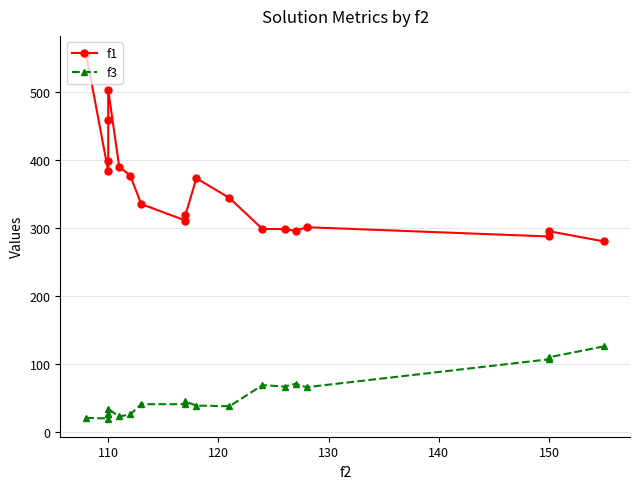

List the series in order of their overall mean, highest first.

f1, f3